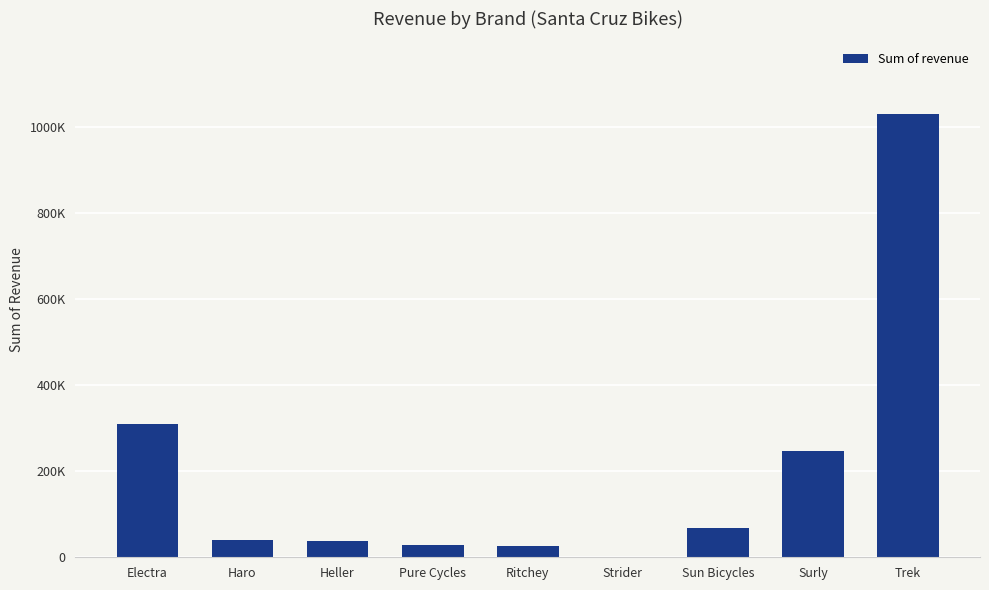

Reading left to right, what are all the values shown in this chart?

310344.3	40709.3	38222.8	27667.0	25499.7	970.0	68623.6	247063.3	1031046.0